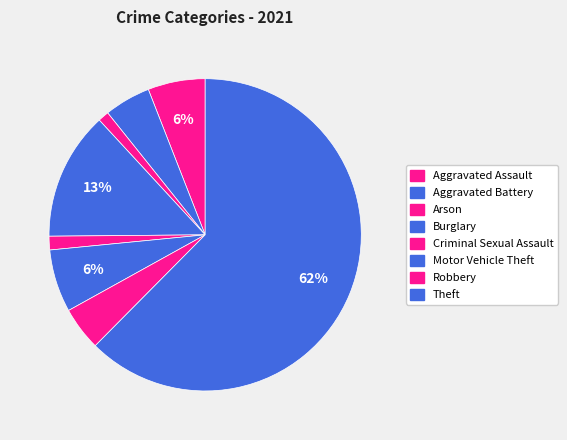

Count the number of slices in the pie.

8